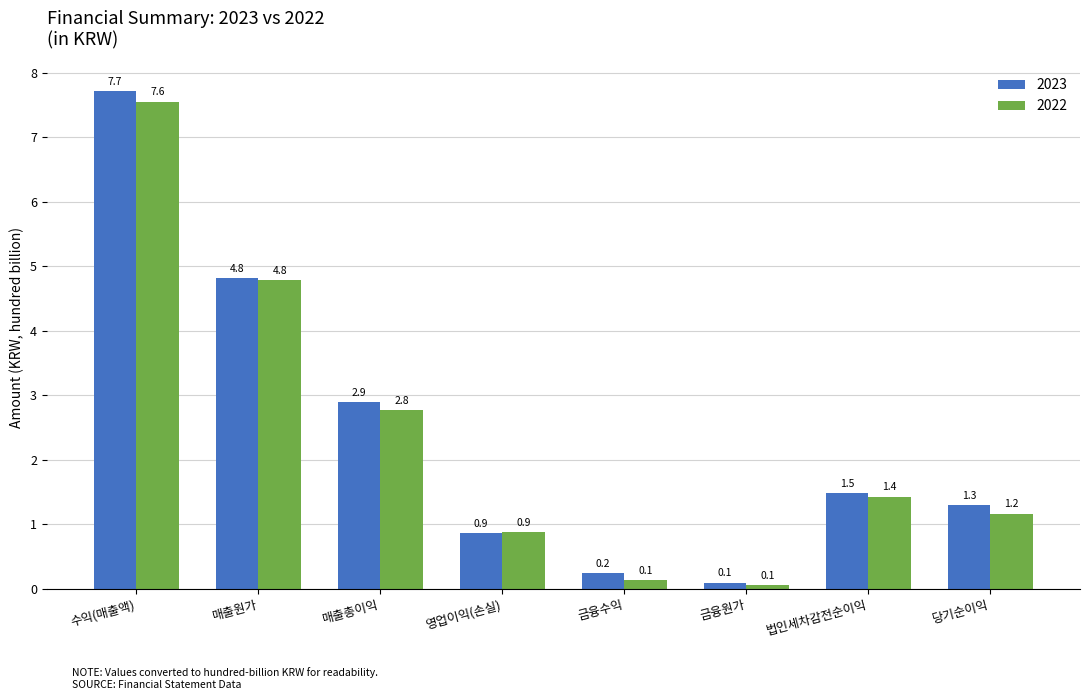

How many bars are there in each group?

2